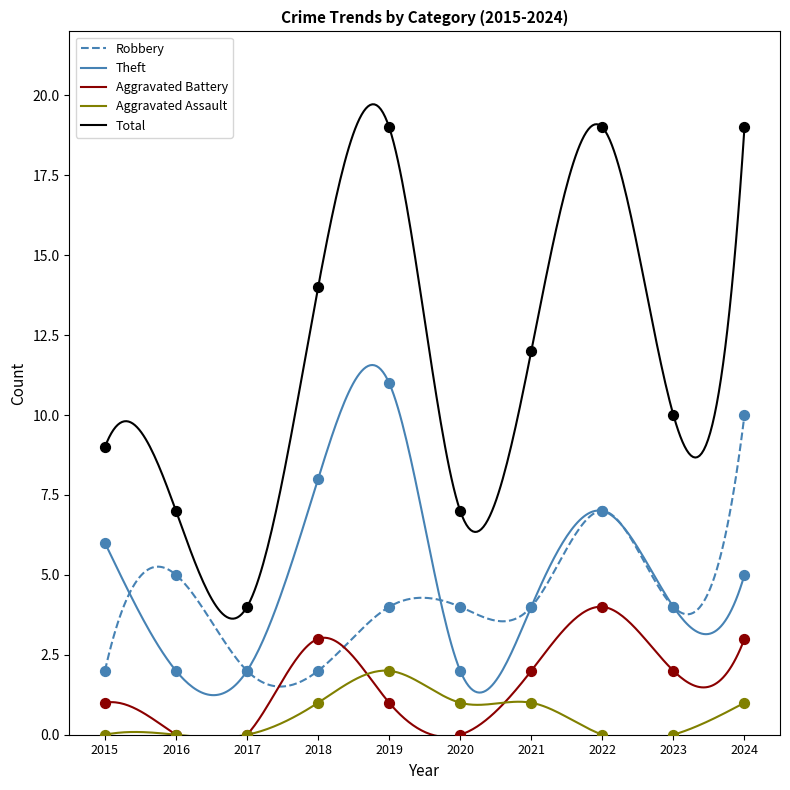

Which series has the largest total across all categories?

Total